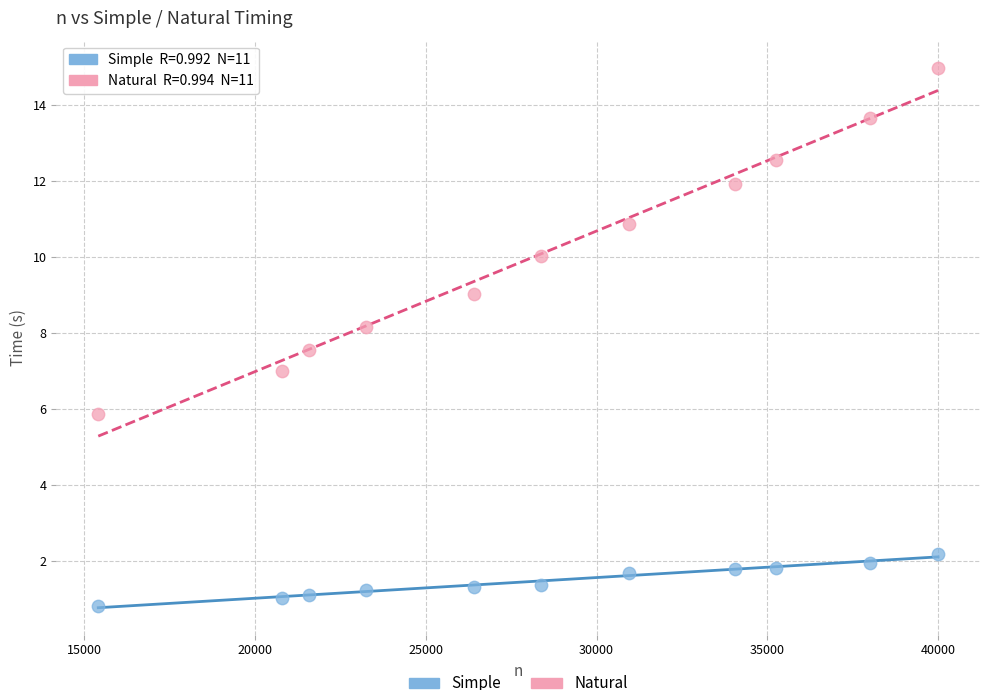

Across all data points, what is the range of X values (max minus min)?

24592.0